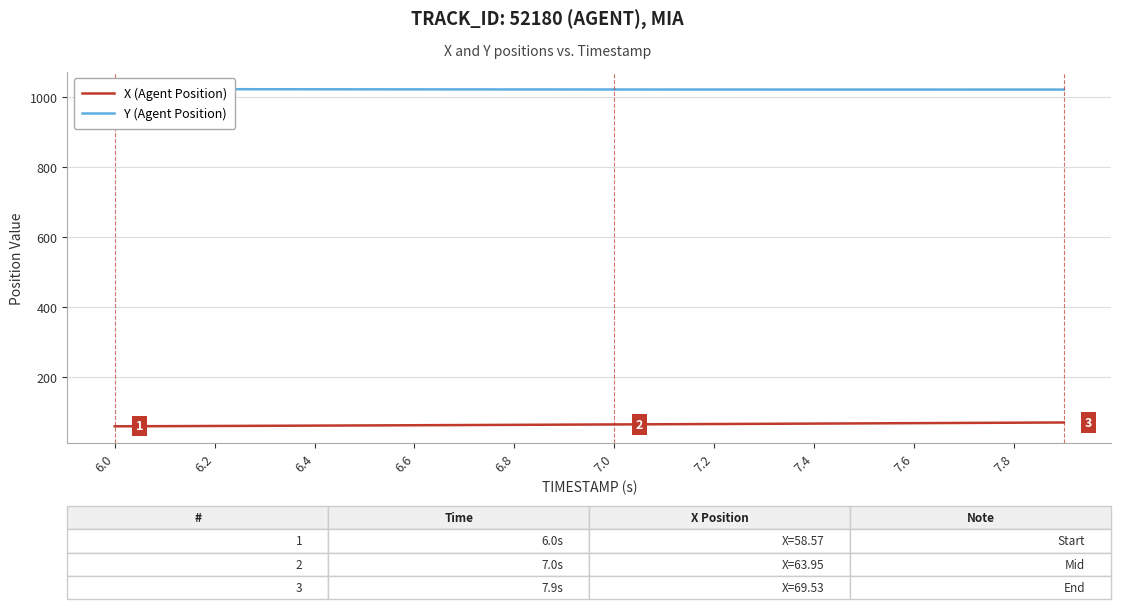

What is the maximum value for X (Agent Position)?

69.5